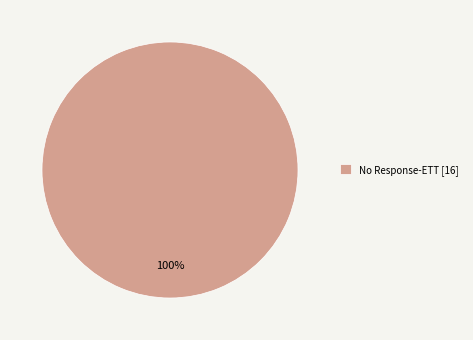

Is there any slice that represents more than half of the pie?

Yes